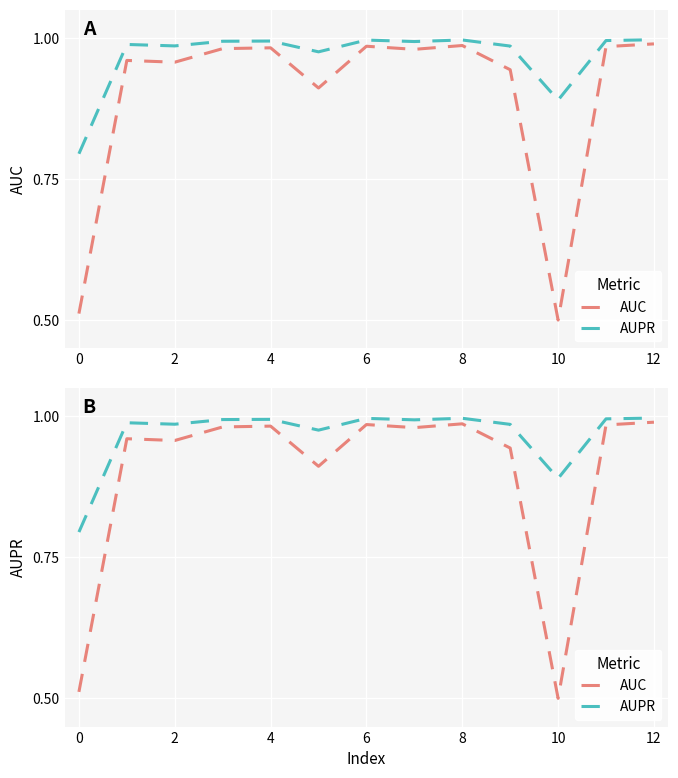

True or false: AUPR and AUC cross at least once.

False